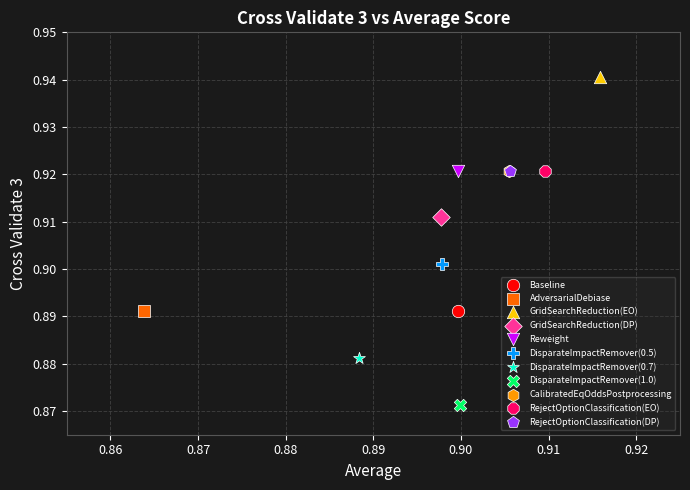

What are all the series names shown in the legend?

Baseline, AdversarialDebiase, GridSearchReduction(EO), GridSearchReduction(DP), Reweight, DisparateImpactRemover(0.5), DisparateImpactRemover(0.7), DisparateImpactRemover(1.0), CalibratedEqOddsPostprocessing, RejectOptionClassification(EO), RejectOptionClassification(DP)